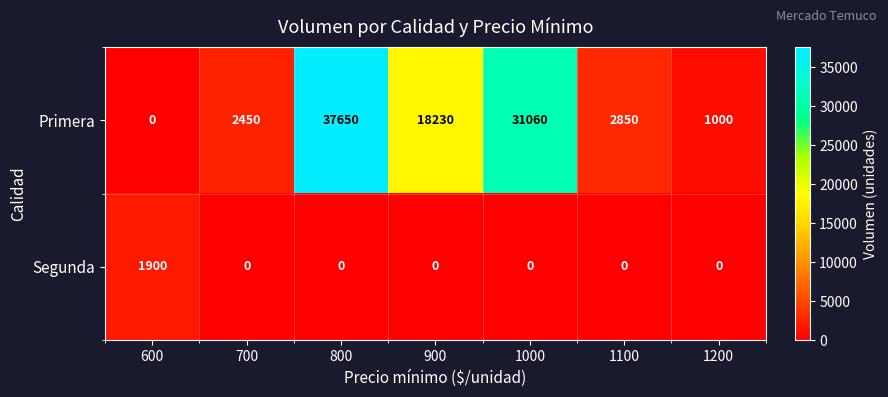

What is the maximum value shown in the chart?

37650